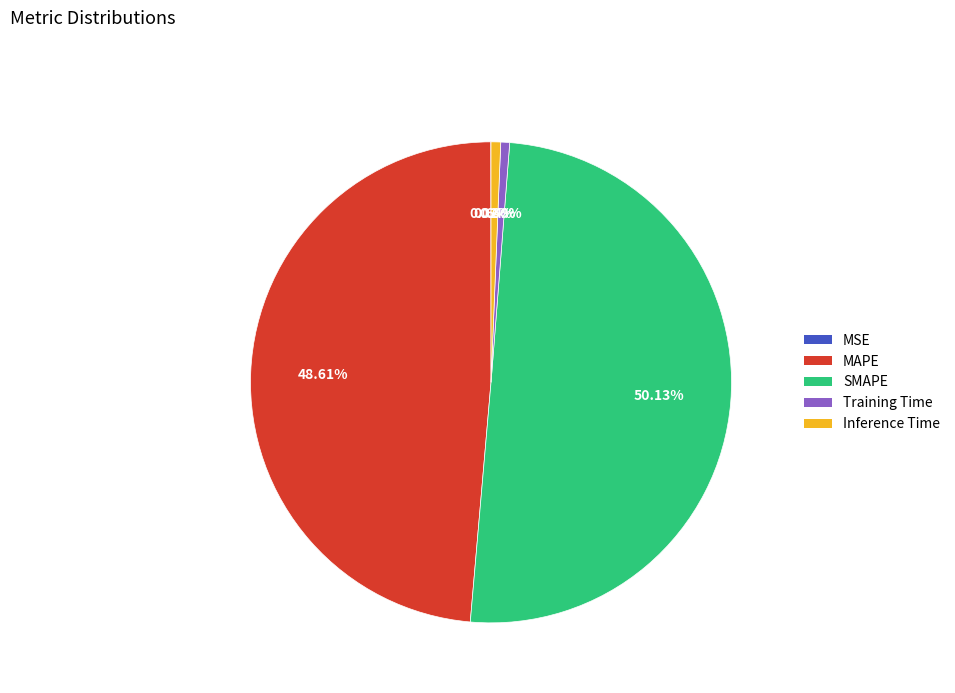

Between SMAPE and Inference Time, which is larger?

SMAPE